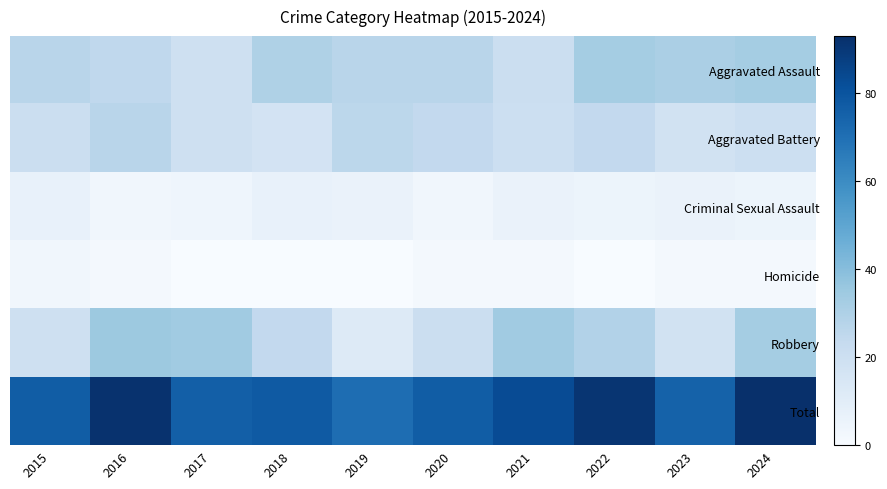

At which category is the sum across all series the highest?

2024